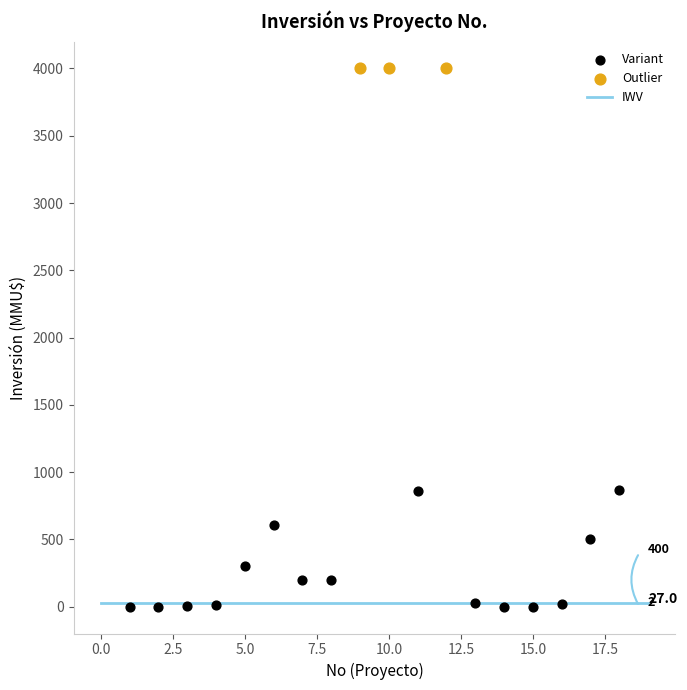

Which series reaches the maximum Y coordinate?

Outlier